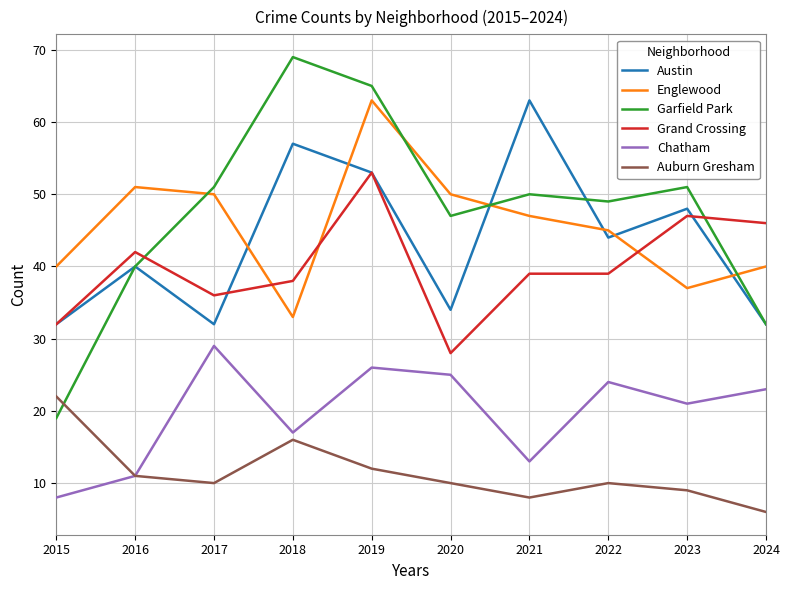

What is the difference between the highest and lowest values at 2021?

55